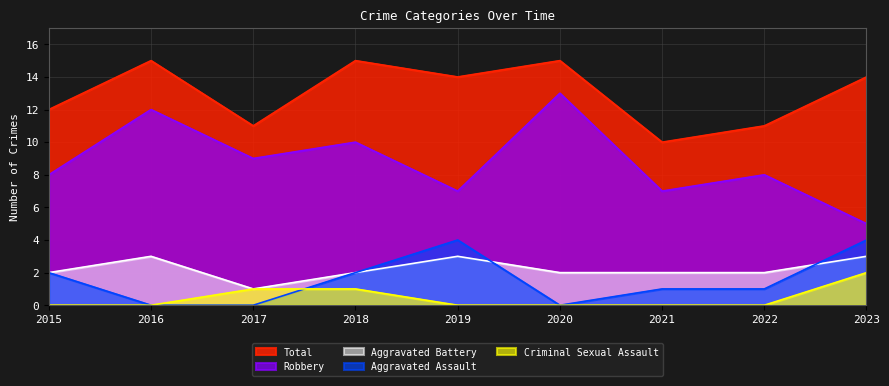

Reading left to right, extract all data points from this chart.

Aggravated Assault: 2	0	0	2	4	0	1	1	4
Aggravated Battery: 2	3	1	2	3	2	2	2	3
Criminal Sexual Assault: 0	0	1	1	0	0	0	0	2
Robbery: 8	12	9	10	7	13	7	8	5
Total: 12	15	11	15	14	15	10	11	14